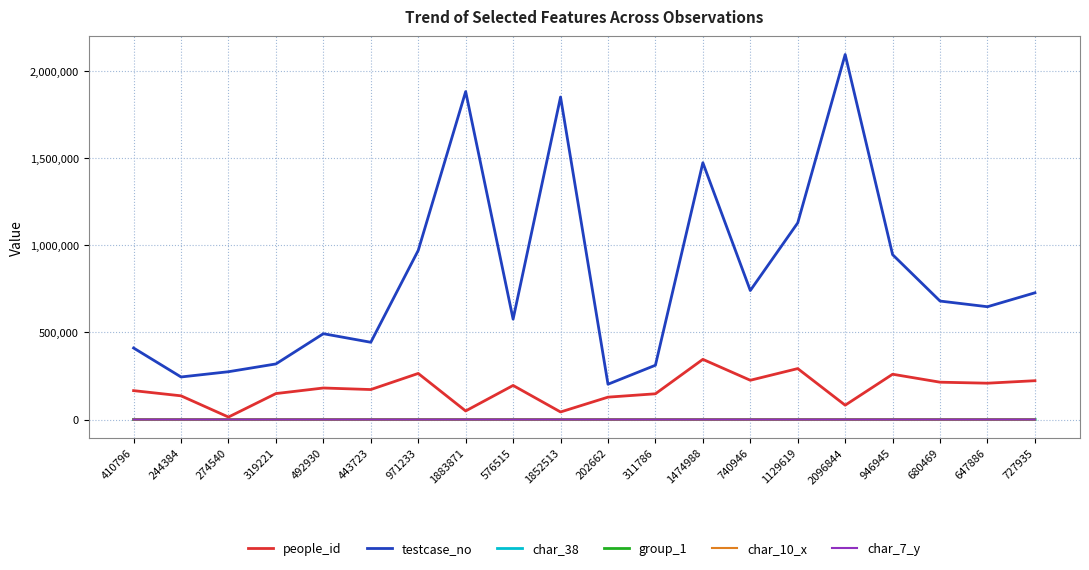

Which series has the largest total across all categories?

testcase_no